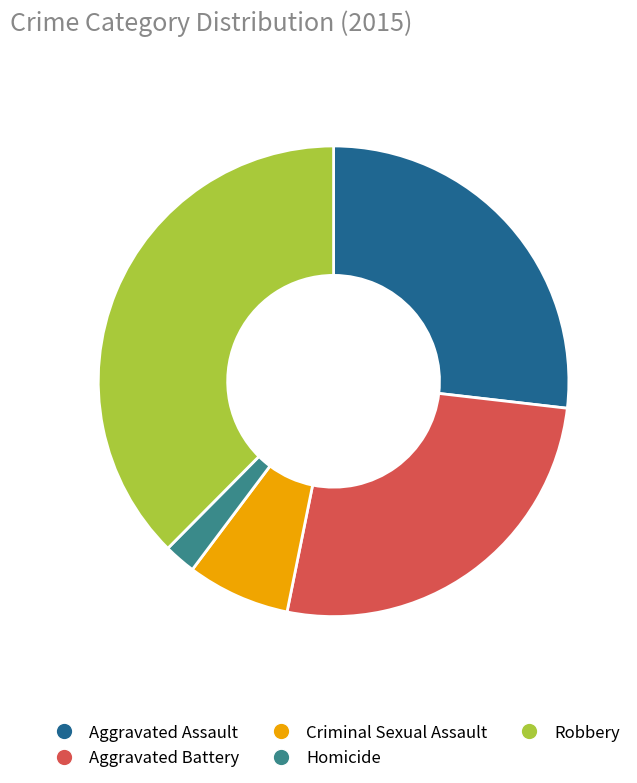

Is Robbery the majority of the pie?

No